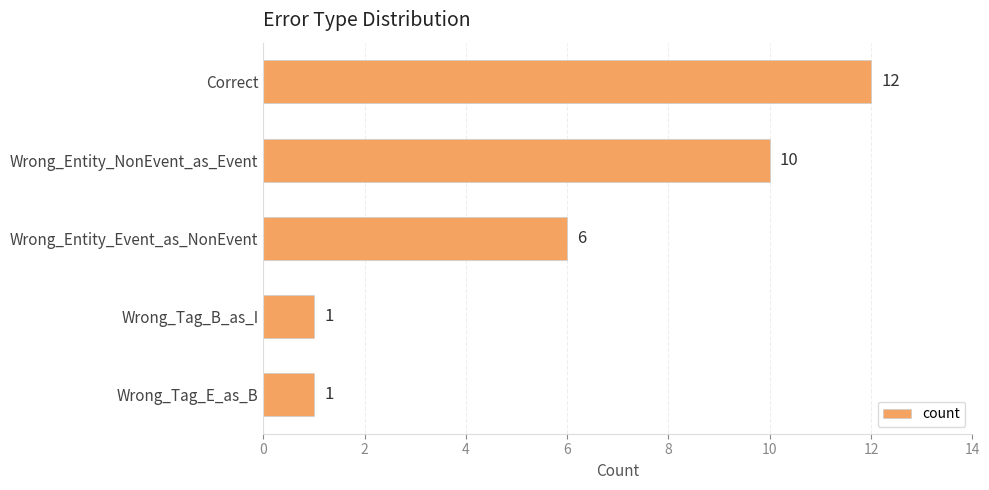

Does the chart contain any negative values?

No